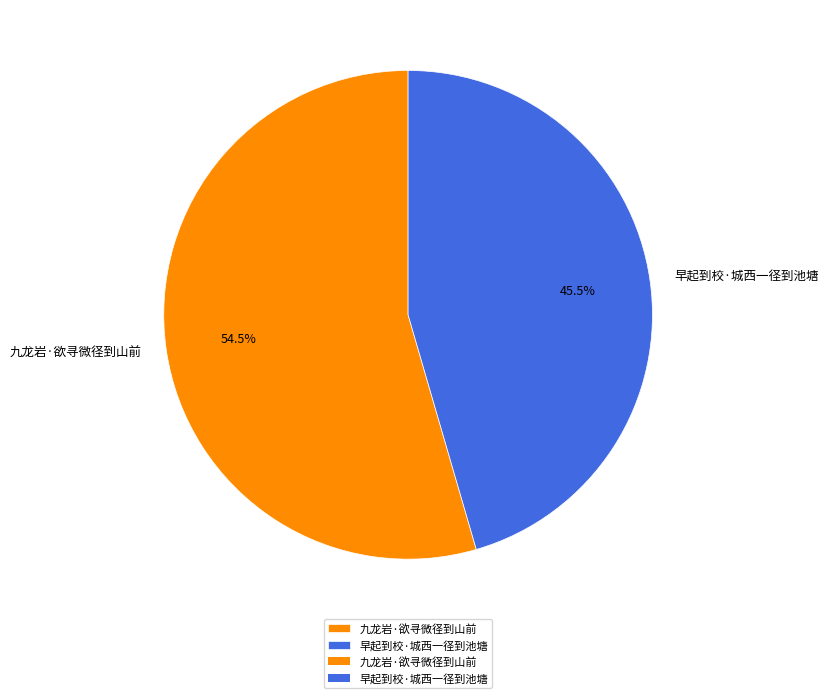

Which category accounts for the majority?

九龙岩·欲寻微径到山前